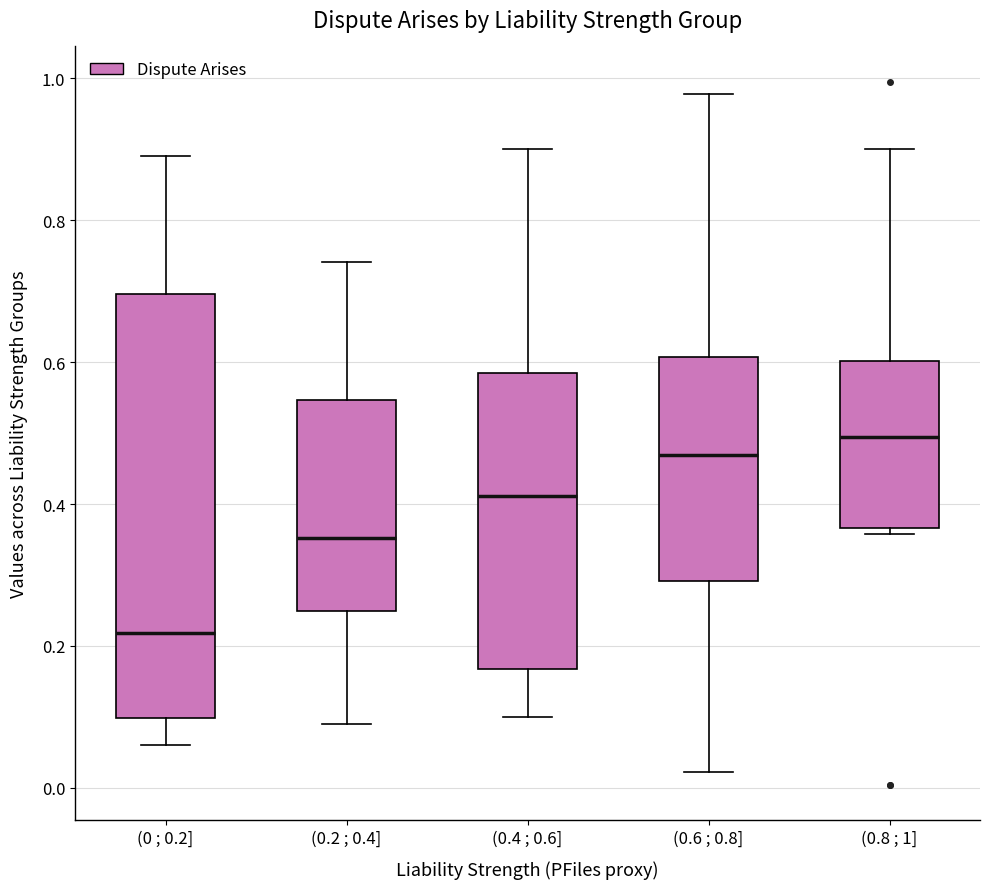

Where is the upper edge of the box for (0.6 ; 0.8] on the y-axis? The values are not printed on the chart, so give them approximately, as read against the axis.

0.60